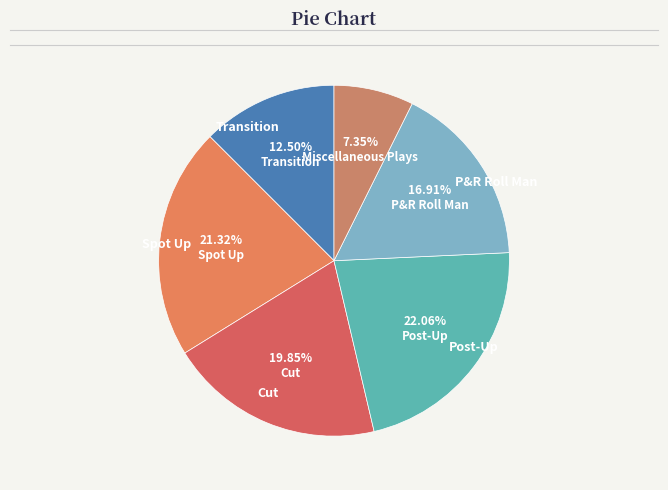

Rank the categories by value from highest to lowest.

Post-Up, Spot Up, Cut, P&R Roll Man, Transition, Miscellaneous Plays